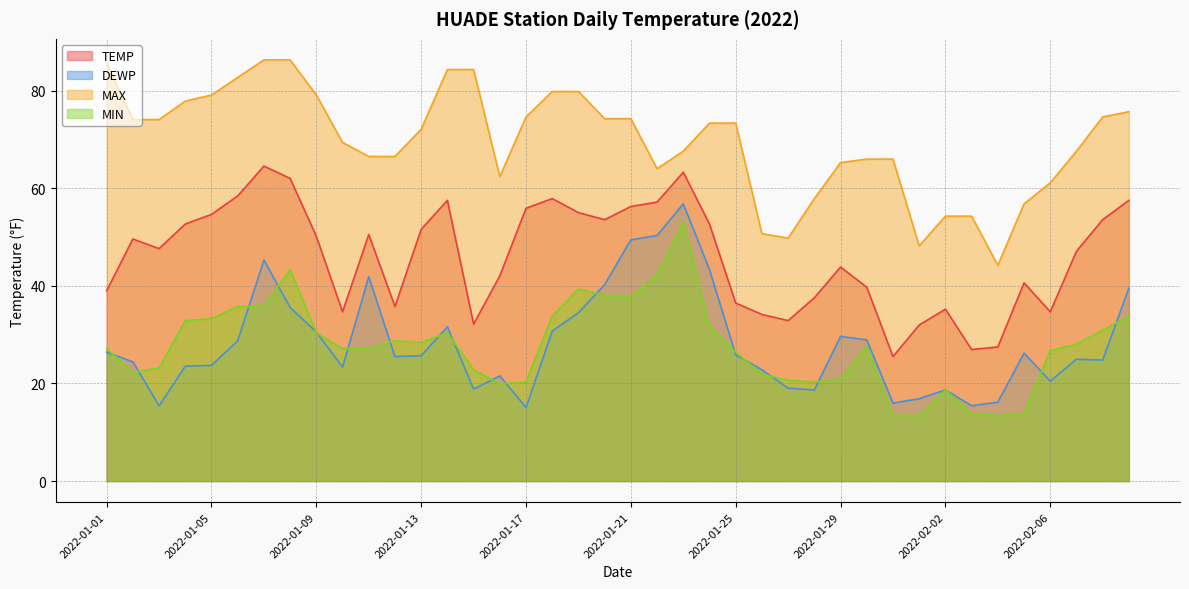

What position from the right is 2022-01-24?

17